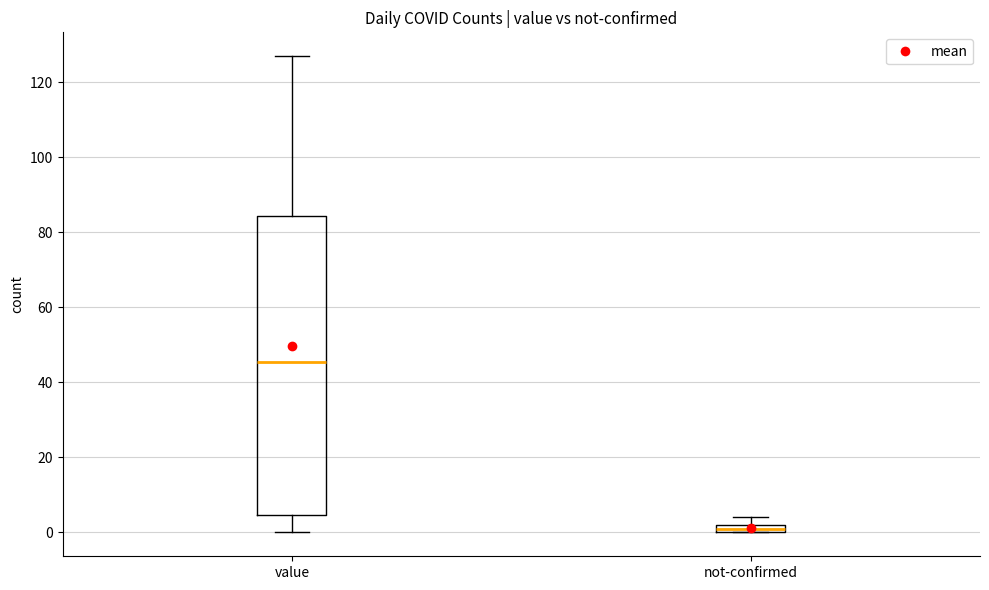

Which box has the lowest median line?

not-confirmed